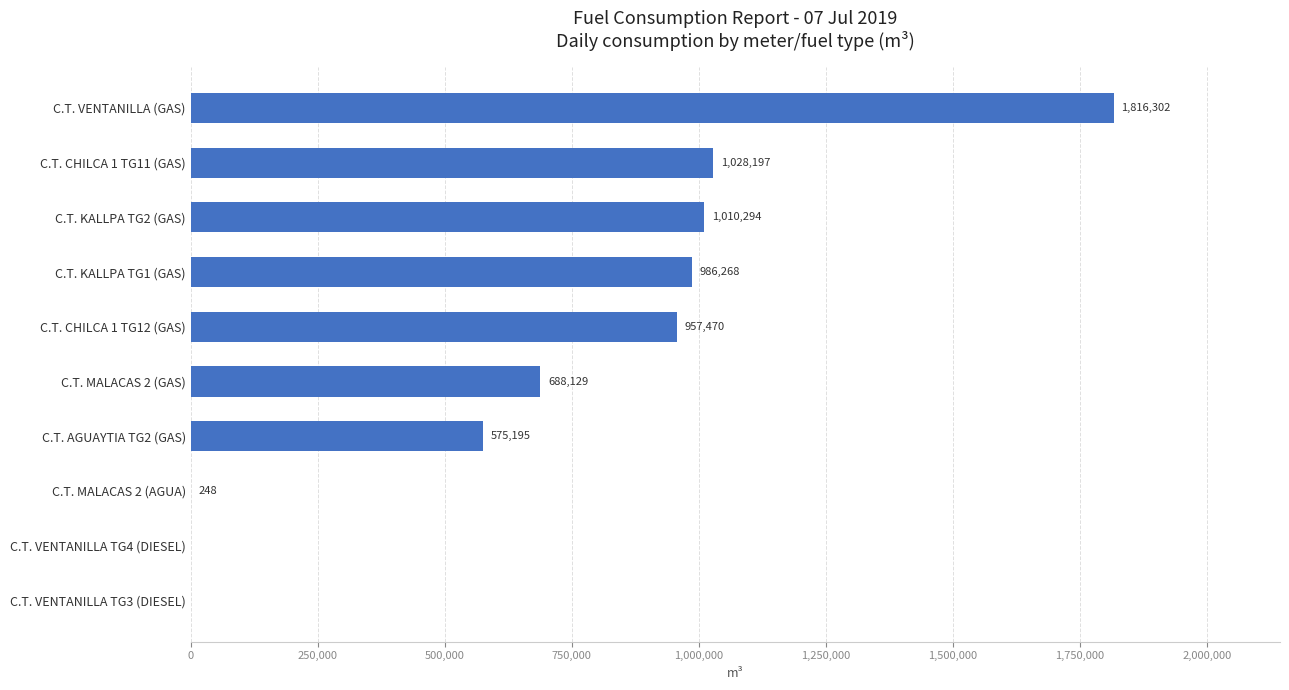

What is the change in value from C.T. VENTANILLA TG3 (DIESEL) to C.T. CHILCA 1 TG11 (GAS)?

+1028197.0